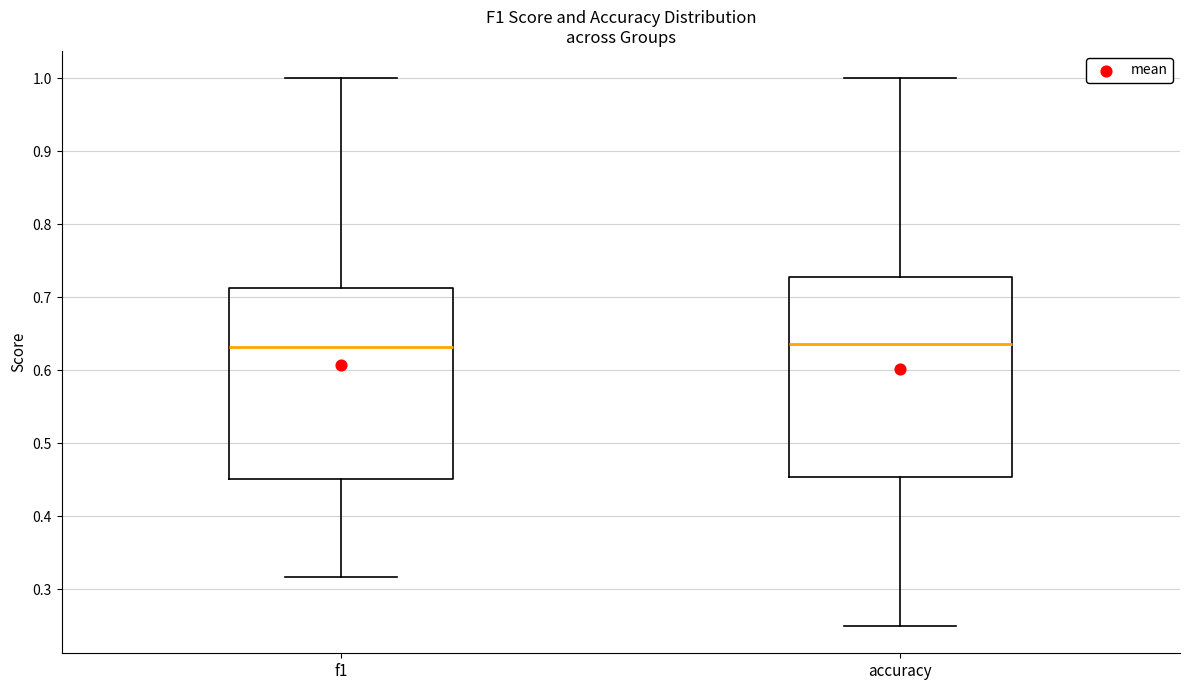

Reading left to right, read every box against the y-axis: the position of its median line, the range the box covers, and the ends of its whiskers. The values are not printed on the chart, so give them approximately, as read against the axis.

f1: median 0.63, box 0.45 to 0.71, whiskers 0.32 to 1.00
accuracy: median 0.64, box 0.45 to 0.73, whiskers 0.25 to 1.00